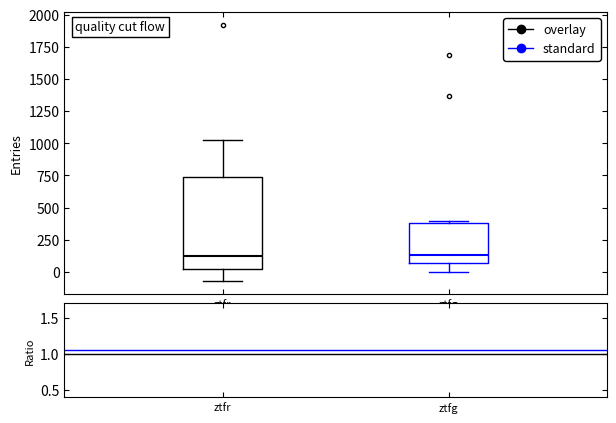

Reading left to right, transcribe this box plot: for each box, give where its median line is, the range the box spans, and where its two whiskers end, as read against the y-axis. The values are not printed on the chart, so give them approximately, as read against the axis.

ztfr: median 100, box 0 to 750, whiskers -50 to 1000
ztfg: median 150, box 50 to 400, whiskers 0 to 400